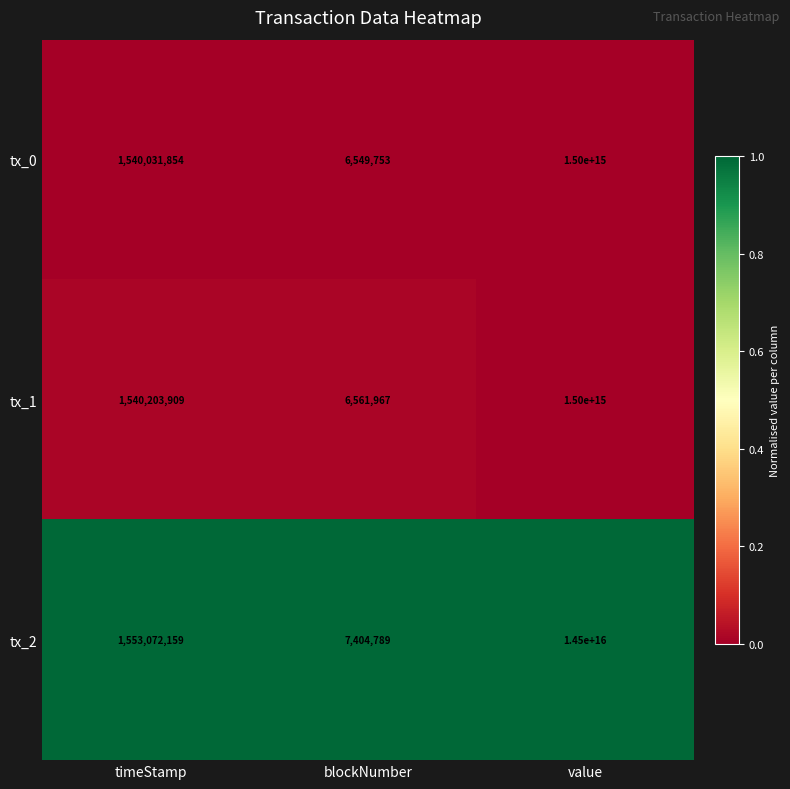

Which series has the largest total across all categories?

tx_2